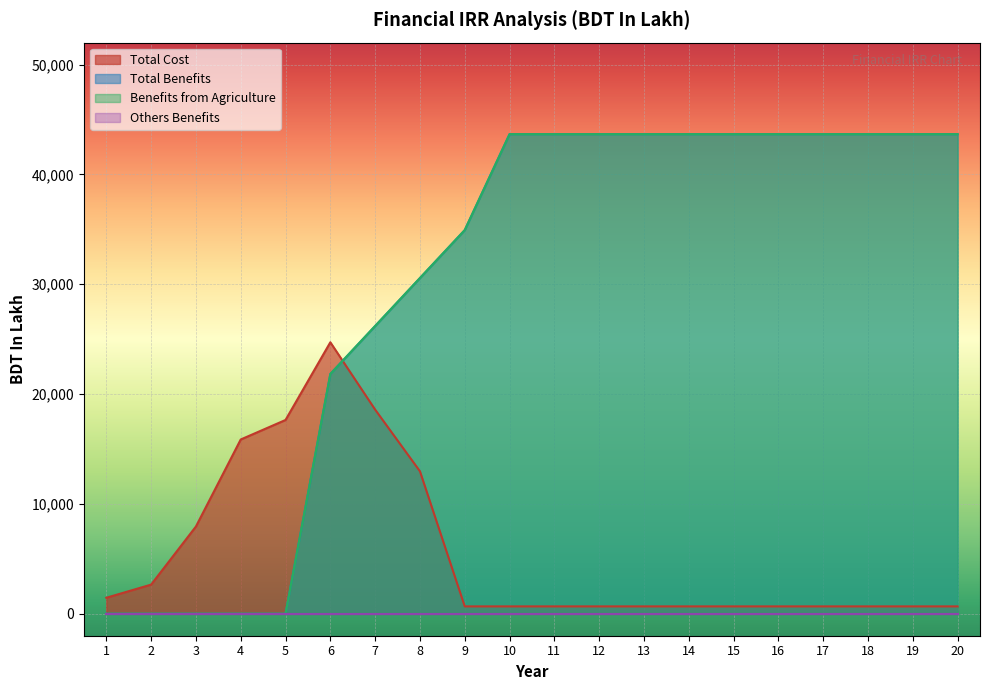

What is the sum of all Total Benefits values?

593834.7